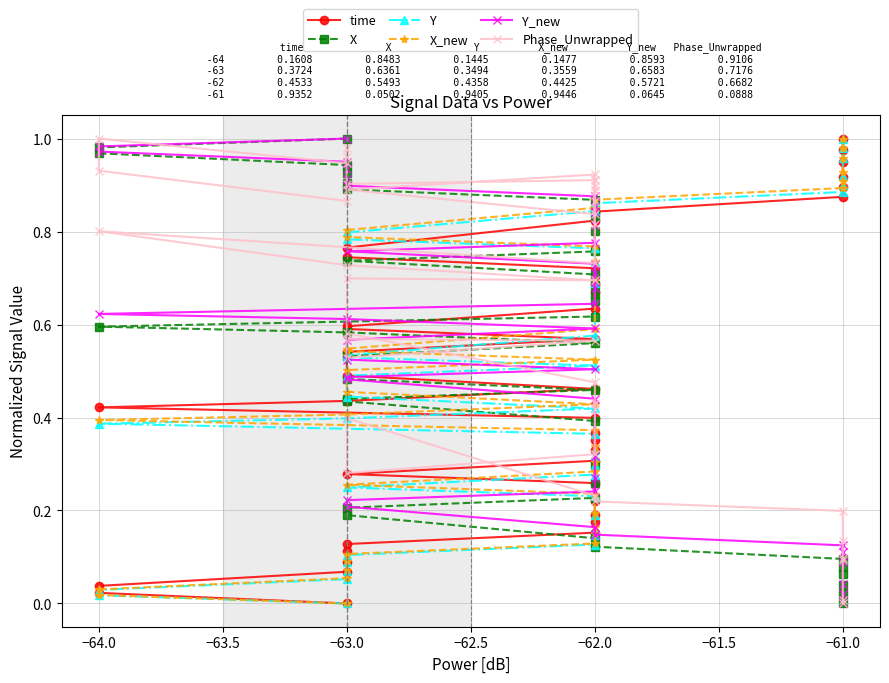

Which series has the largest total across all categories?

Phase_Unwrapped